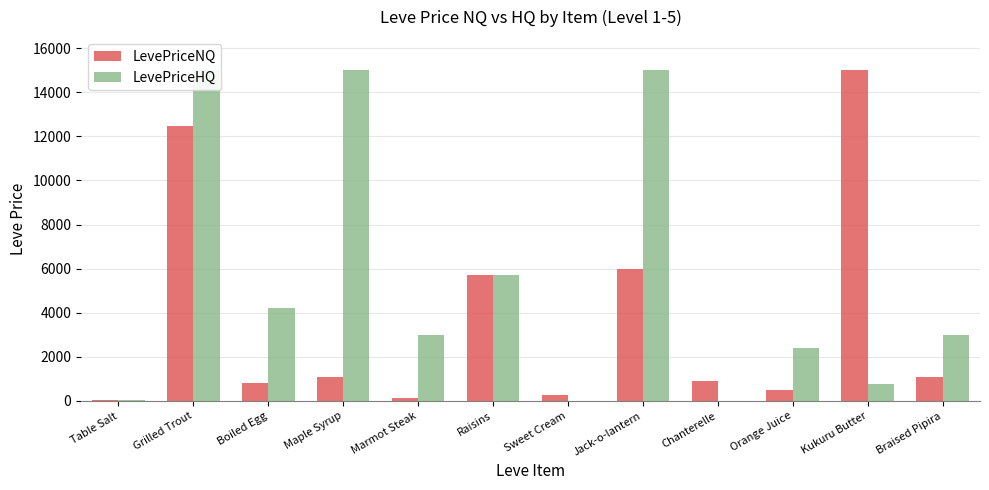

How many values in the LevePriceHQ series exceed 3000?

5